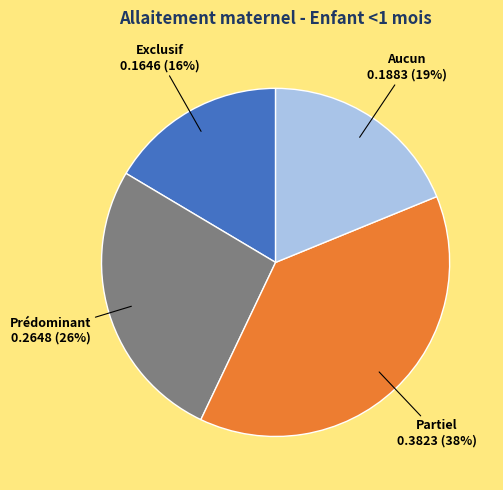

To the nearest percent, what is the average slice percentage?

25%